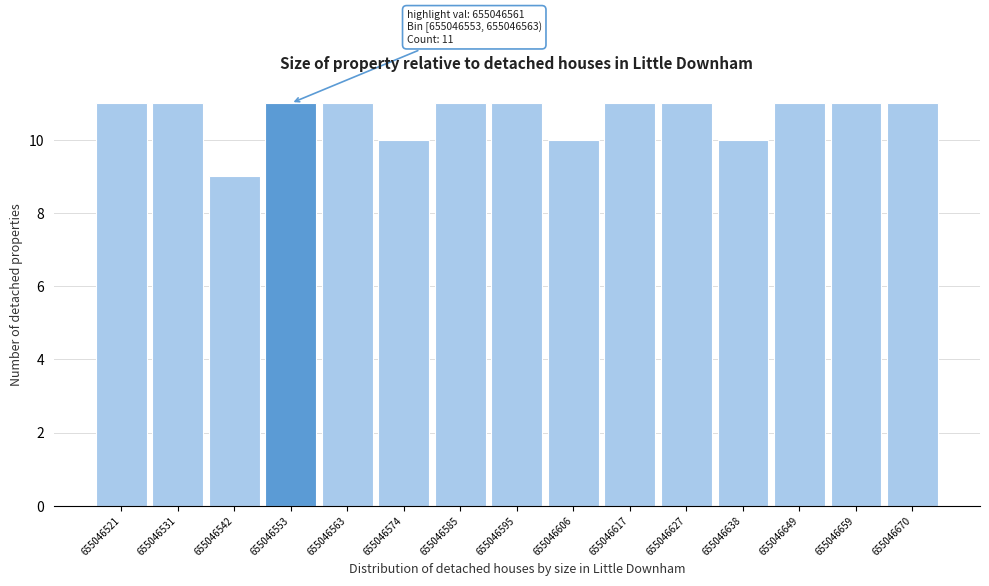

Reading left to right, list all the values displayed in this chart.

655046521=11	655046531=11	655046542=9	655046553=11	655046563=11	655046574=10	655046585=11	655046595=11	655046606=10	655046617=11	655046627=11	655046638=10	655046649=11	655046659=11	655046670=11